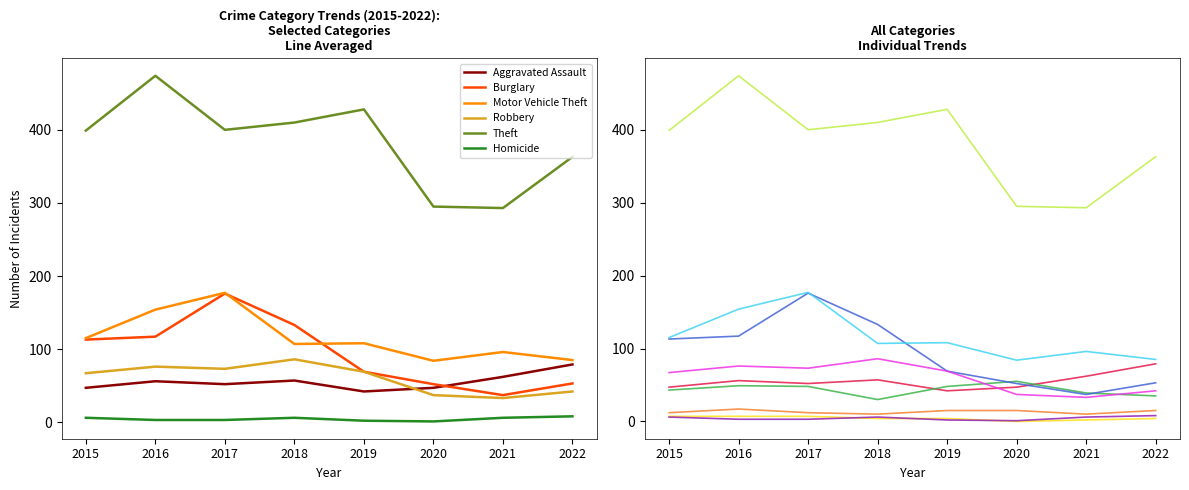

What is the highest value of the Homicide series?

8